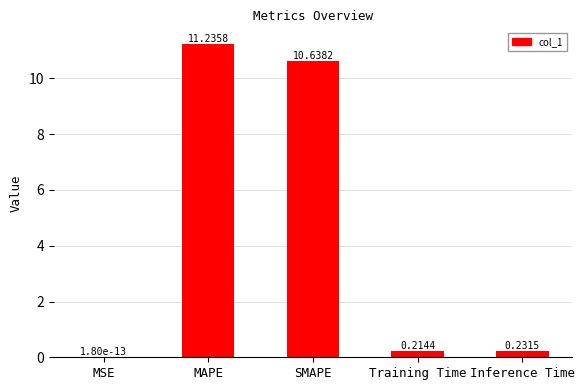

Between MAPE and Training Time, which is larger?

MAPE